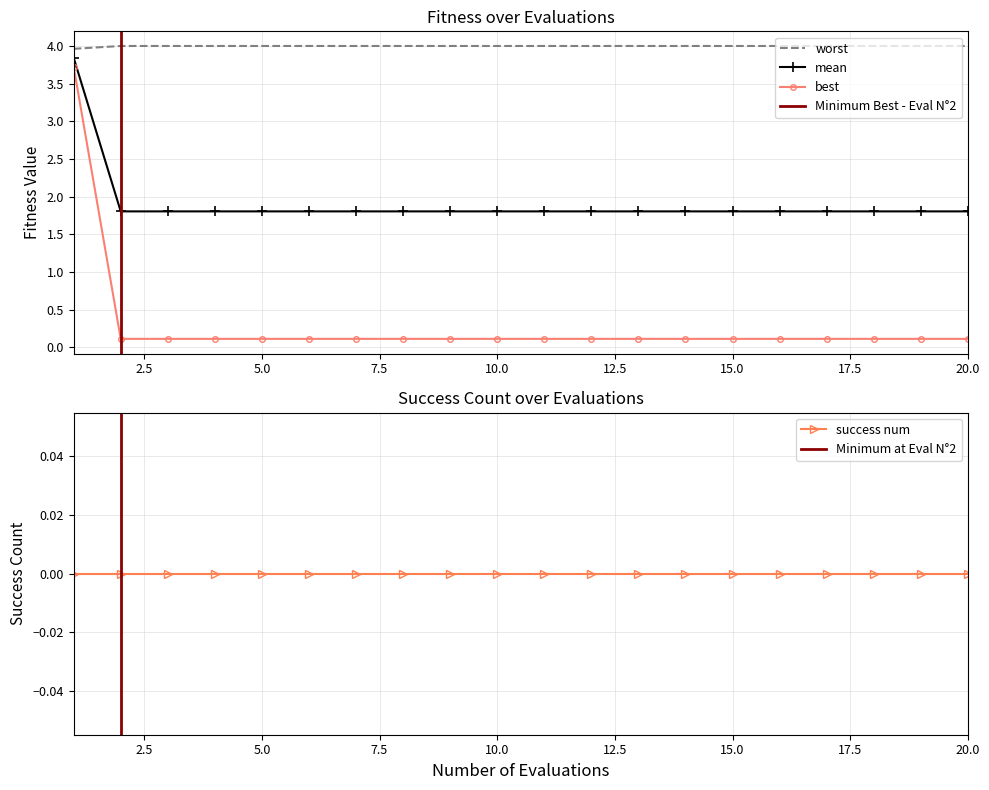

What is the highest value of the best series?

3.7